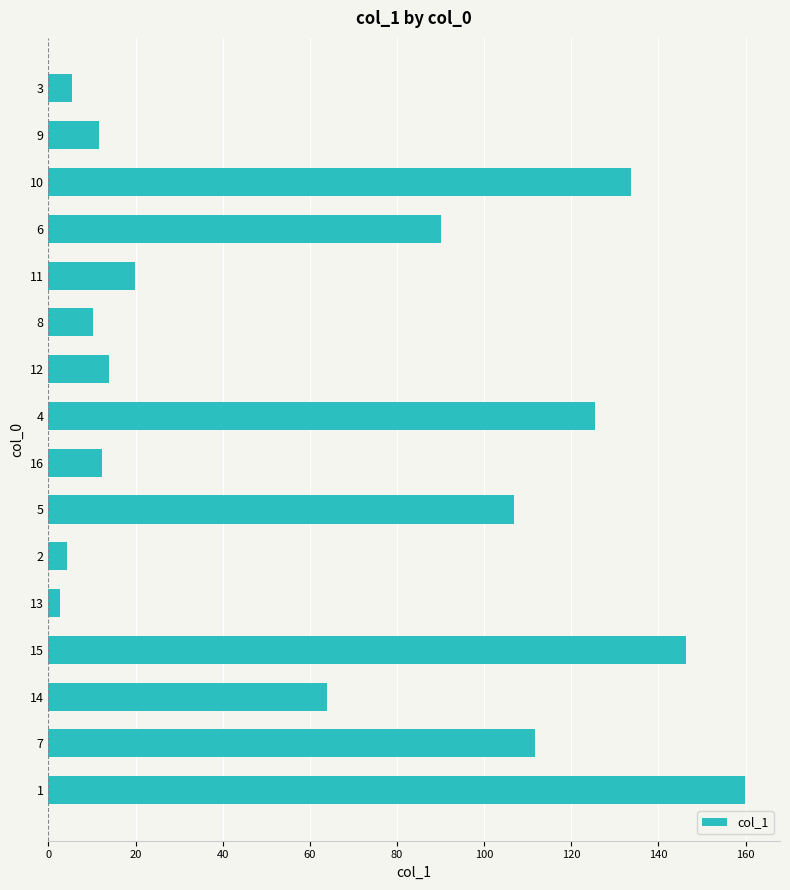

What position from the top is 8?

6